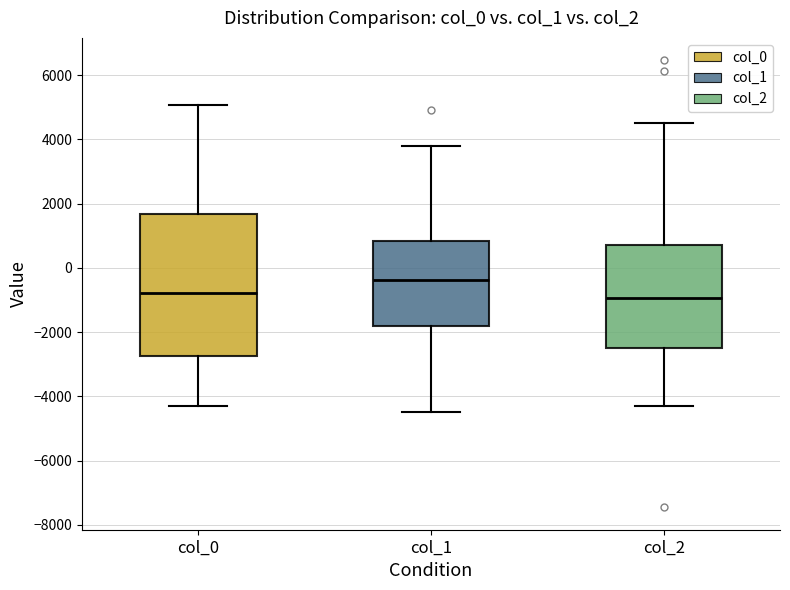

Where is the upper edge of the box for col_1 on the y-axis? The values are not printed on the chart, so give them approximately, as read against the axis.

800